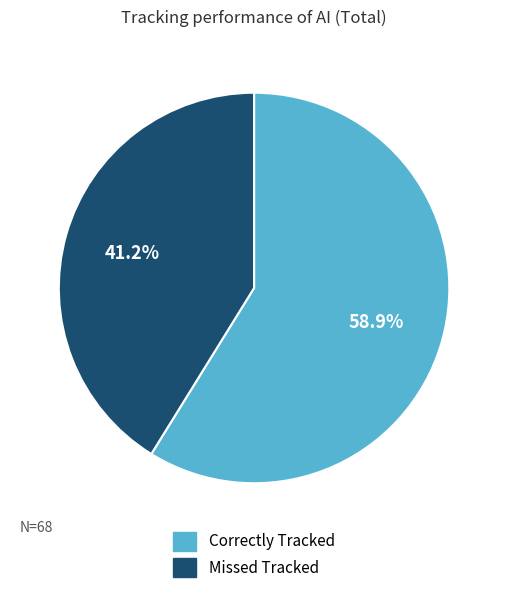

Do Correctly Tracked and Missed Tracked together represent more than half of the pie?

Yes